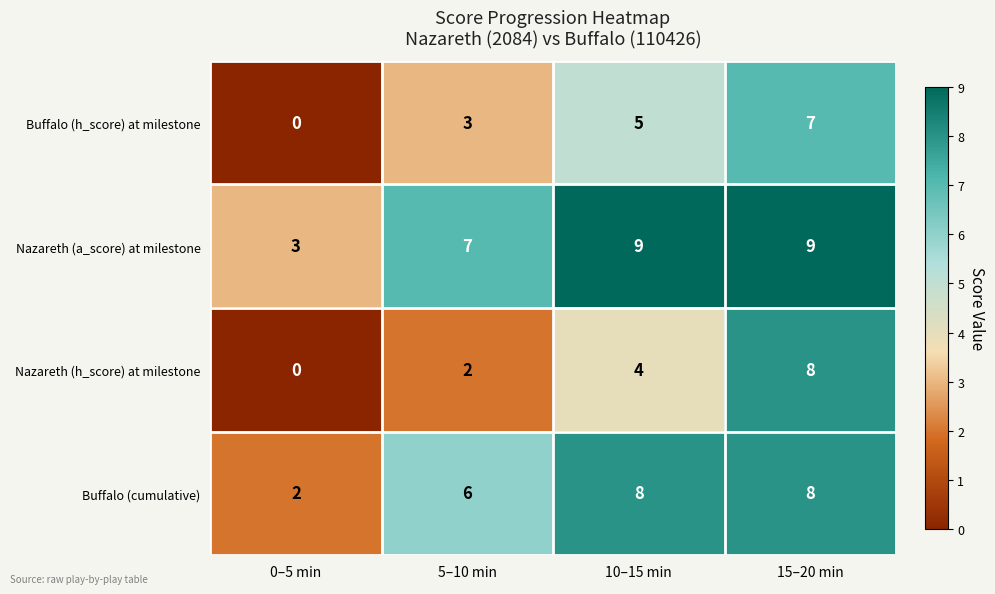

At how many categories does at least one series exceed 5?

3